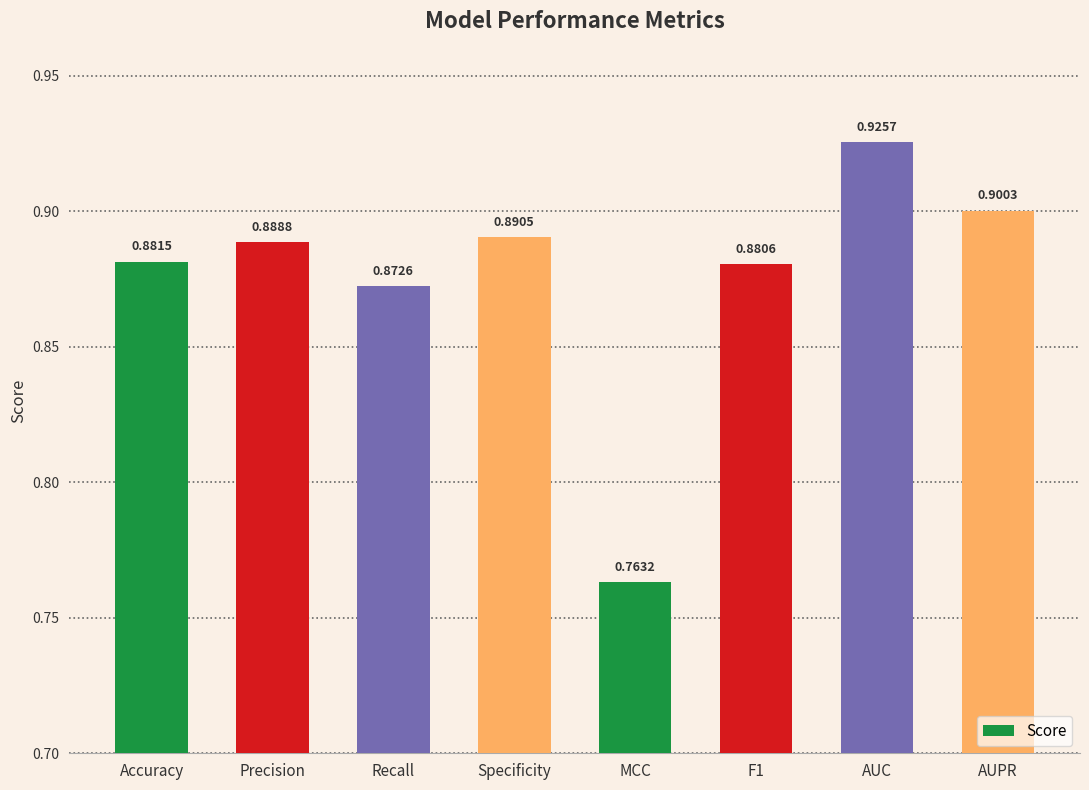

Rank the categories by value from lowest to highest.

MCC, Recall, F1, Accuracy, Precision, Specificity, AUPR, AUC